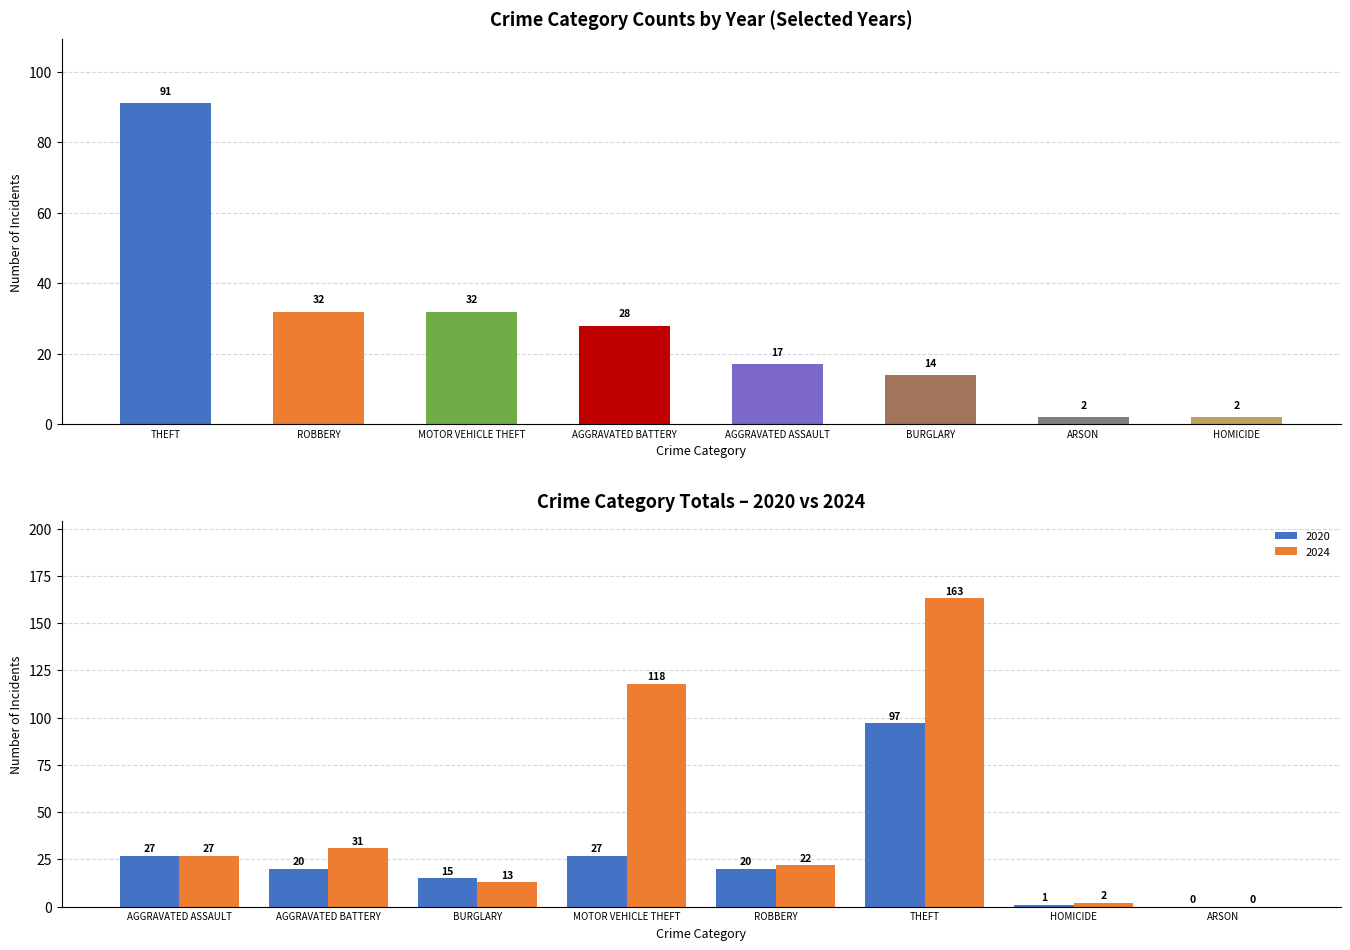

True or false: 2024 has a value of 5 at BURGLARY.

False